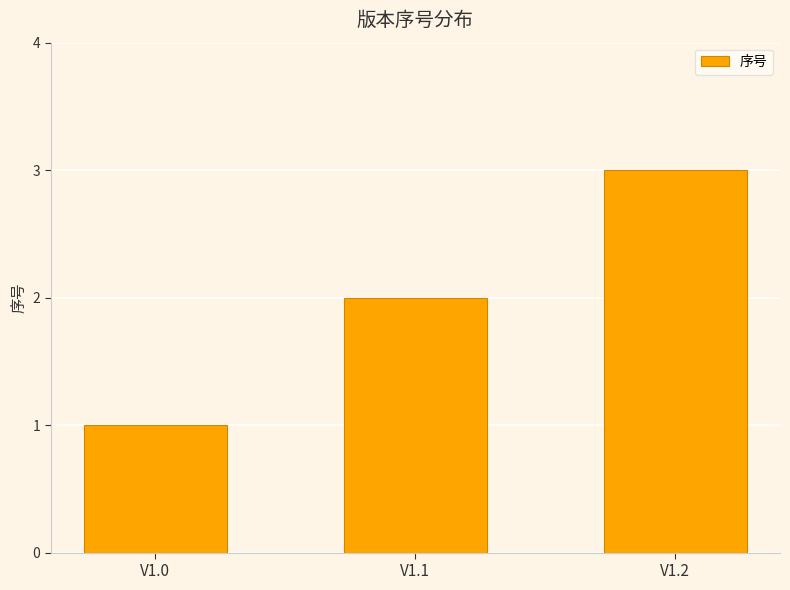

At which category does the chart reach its minimum across all series?

V1.0